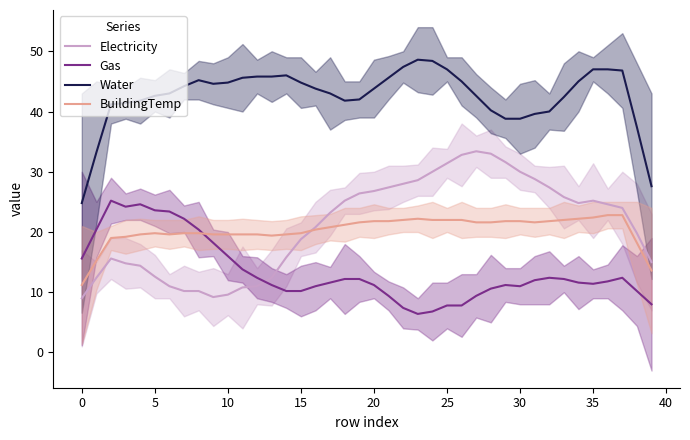

What value does the BuildingTemp series have at 32?

21.8